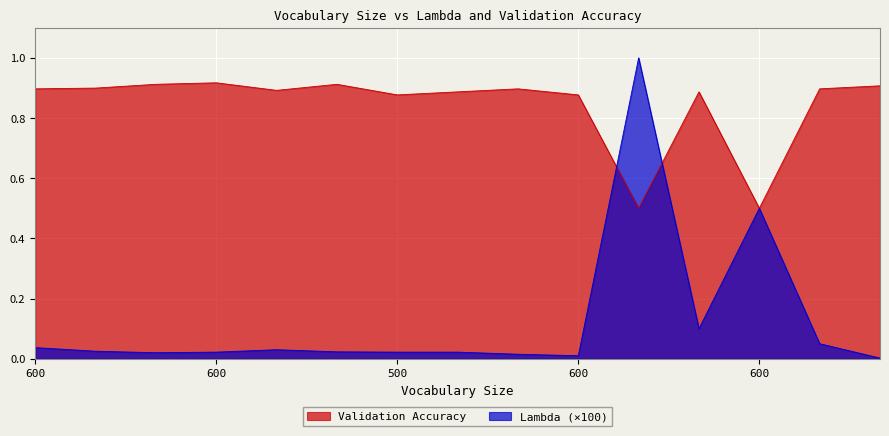

What is the minimum value for Validation Accuracy?

0.5